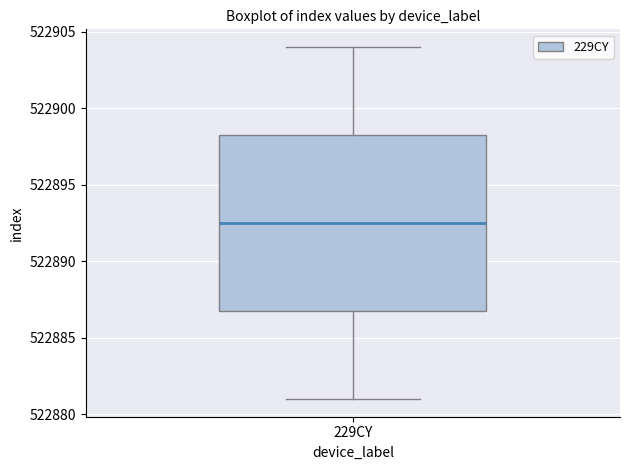

Read this box plot against the y-axis: the position of the median line, the range covered by the box, and the ends of both whiskers. The values are not printed on the chart, so give them approximately, as read against the axis.

median 522892.5, box 522887.0 to 522898.5, whiskers 522881.0 to 522904.0